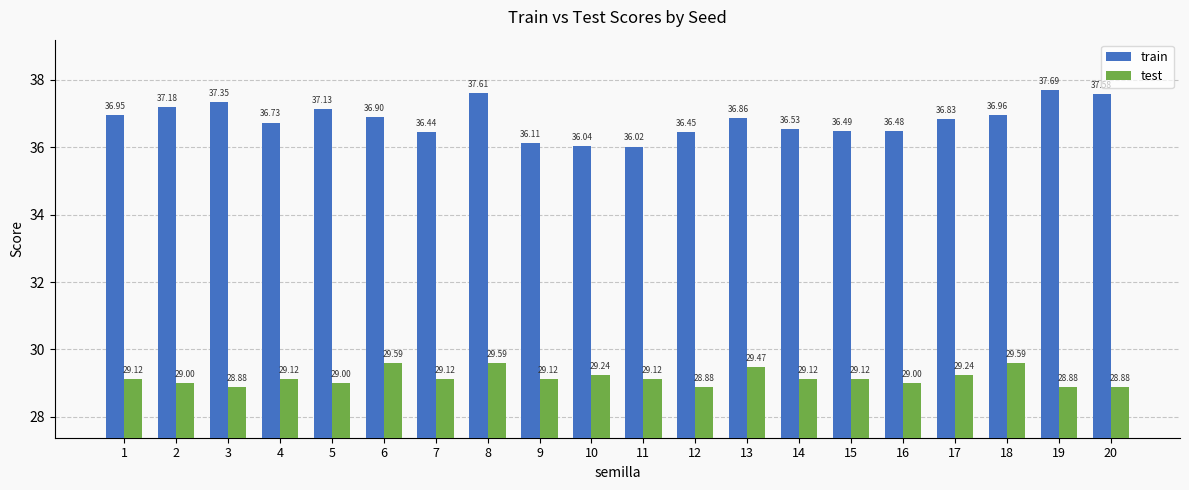

The value of train at 7 is 11.0. True or false?

False